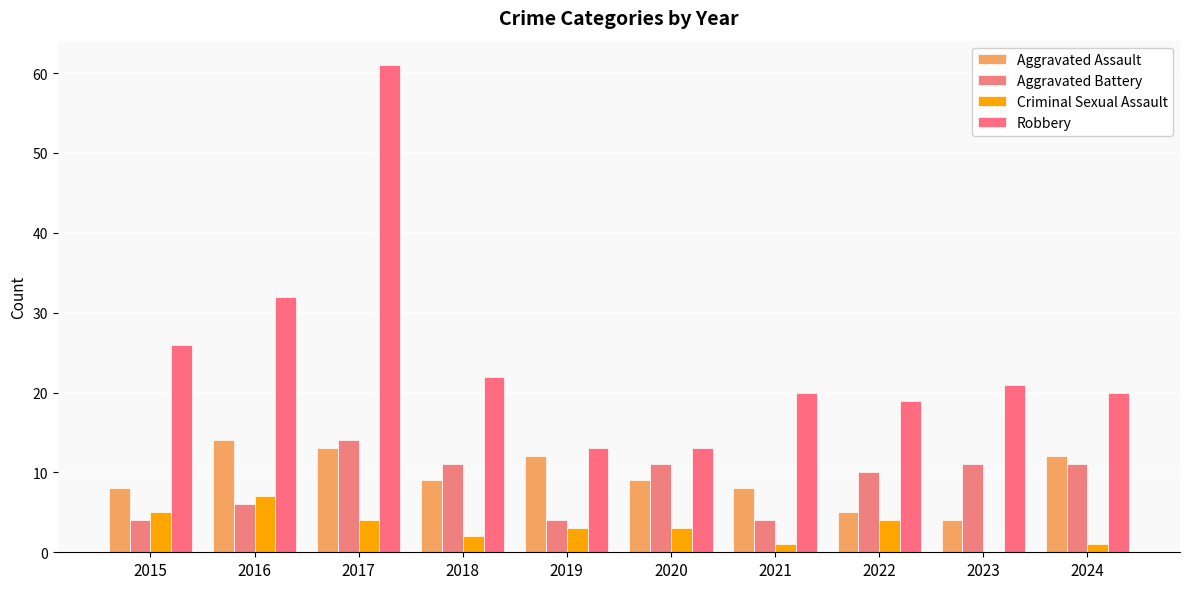

Which series has the largest total across all categories?

Robbery